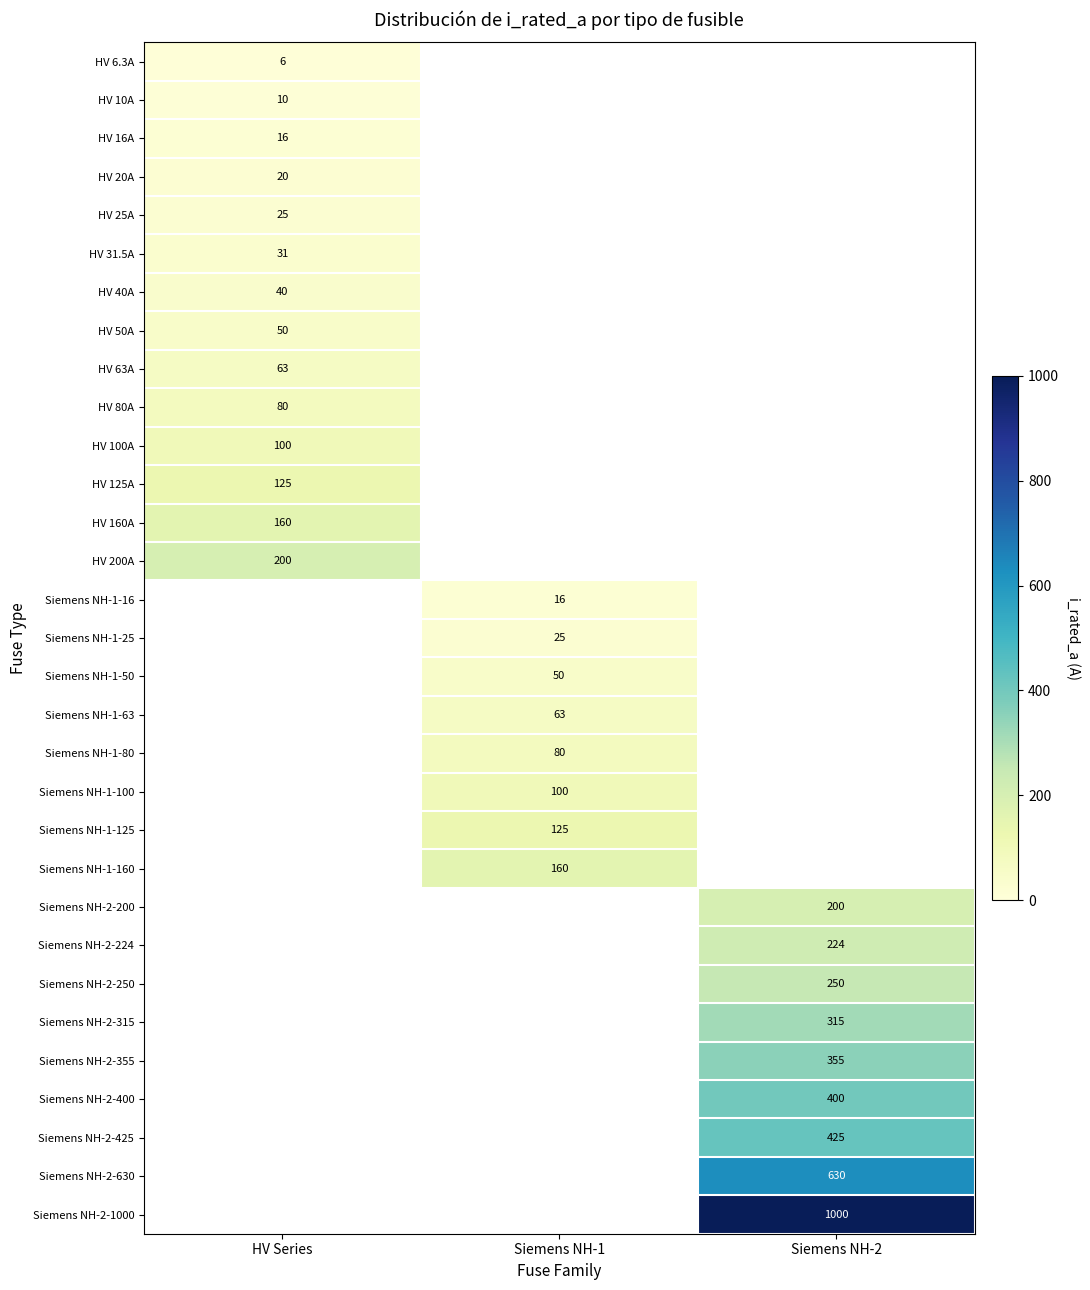

True or false: Siemens NH-2-400 has a value of 563.6 at Siemens NH-2.

False